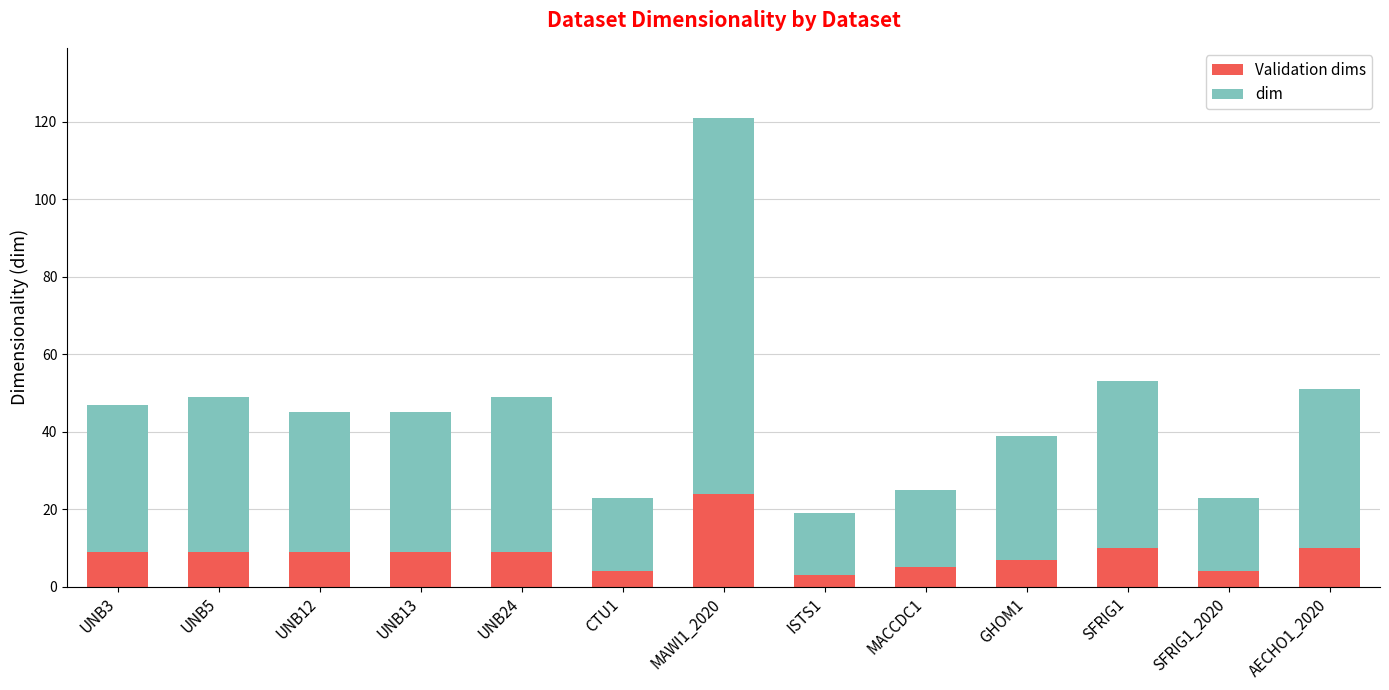

Does the chart contain stacked bars?

Yes